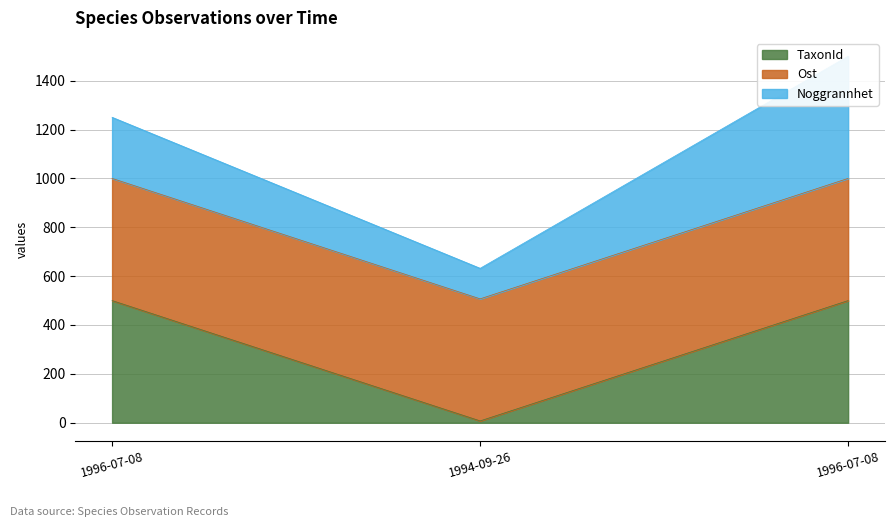

Read the TaxonId value at 1994-09-26.

7.4